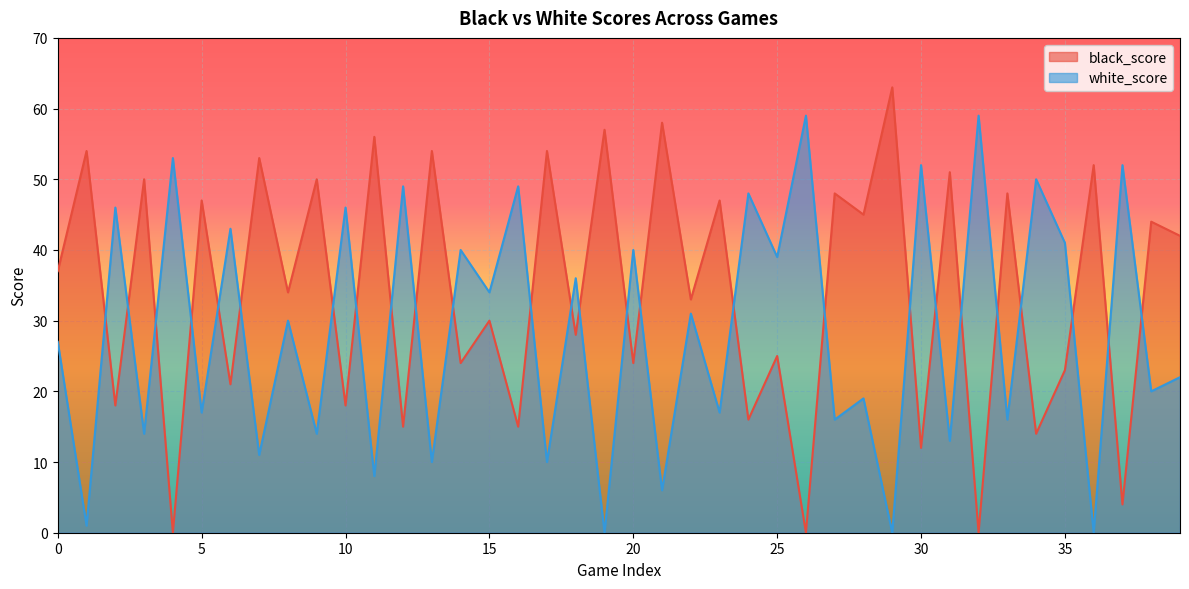

What is the maximum value for white_score?

59